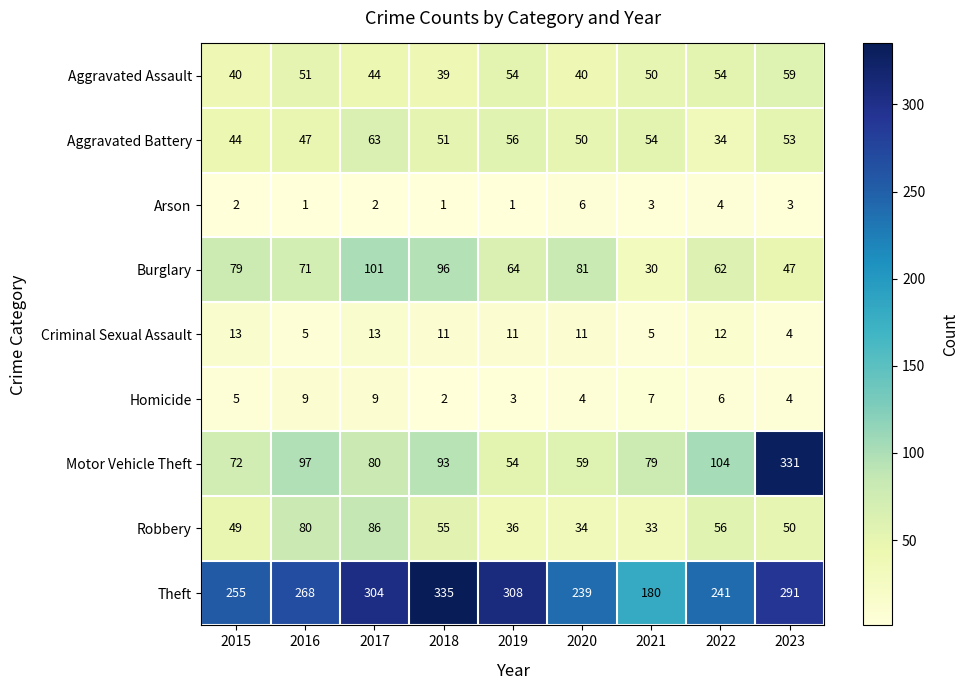

Count the number of data series in this chart.

9